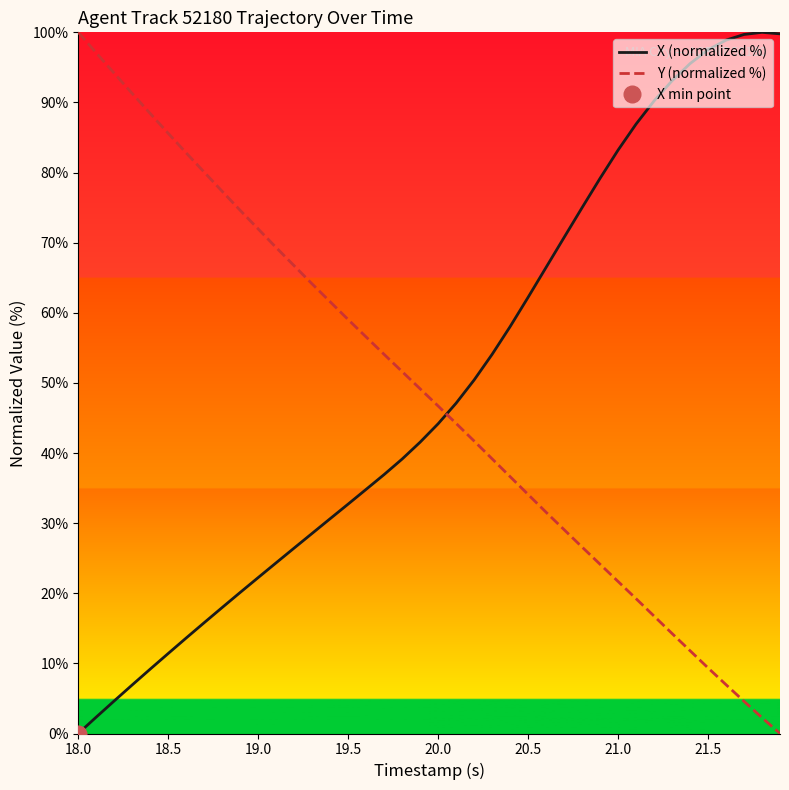

True or false: Y (normalized %) and X (normalized %) intersect in this chart.

True